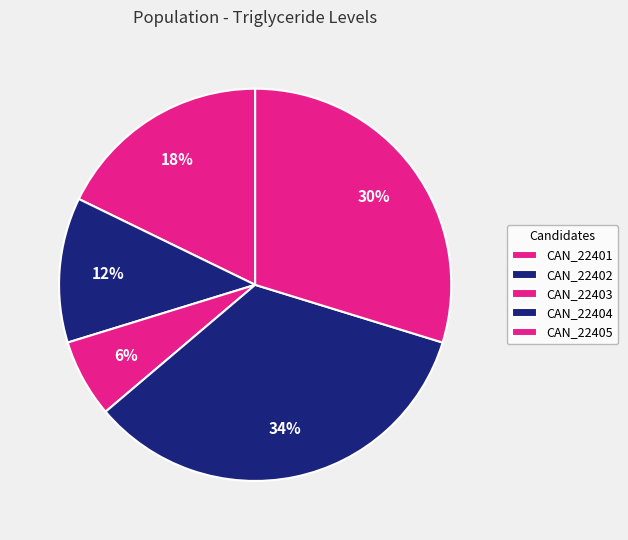

Rank the categories by value from highest to lowest.

CAN_22404, CAN_22405, CAN_22401, CAN_22402, CAN_22403